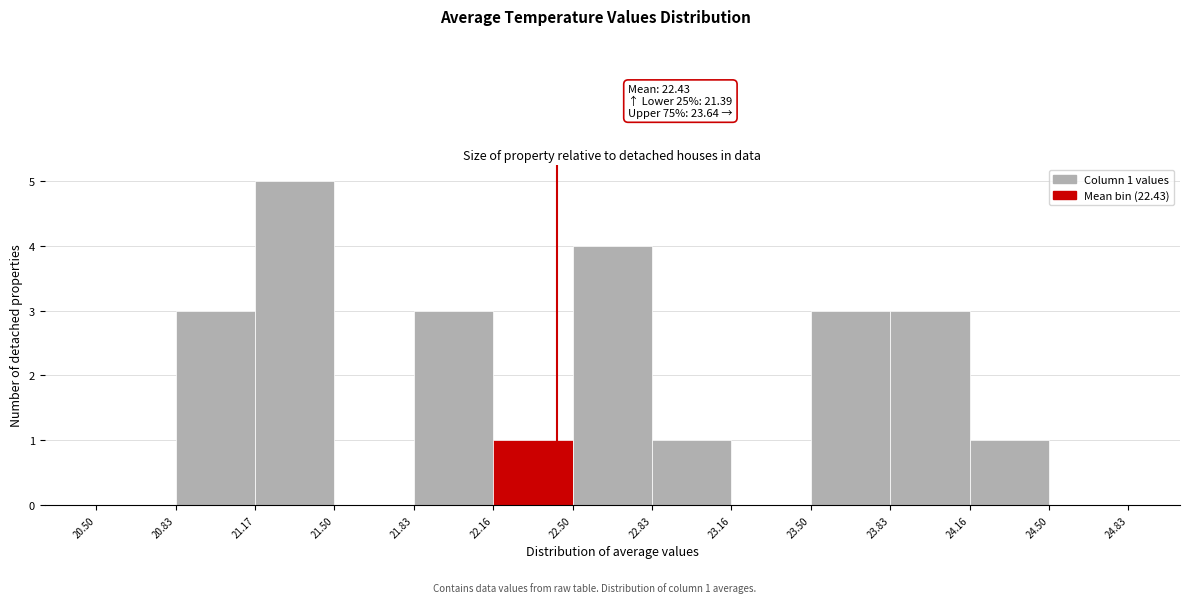

Over which range of the x-axis is the bar tallest?

21.17 to 21.50